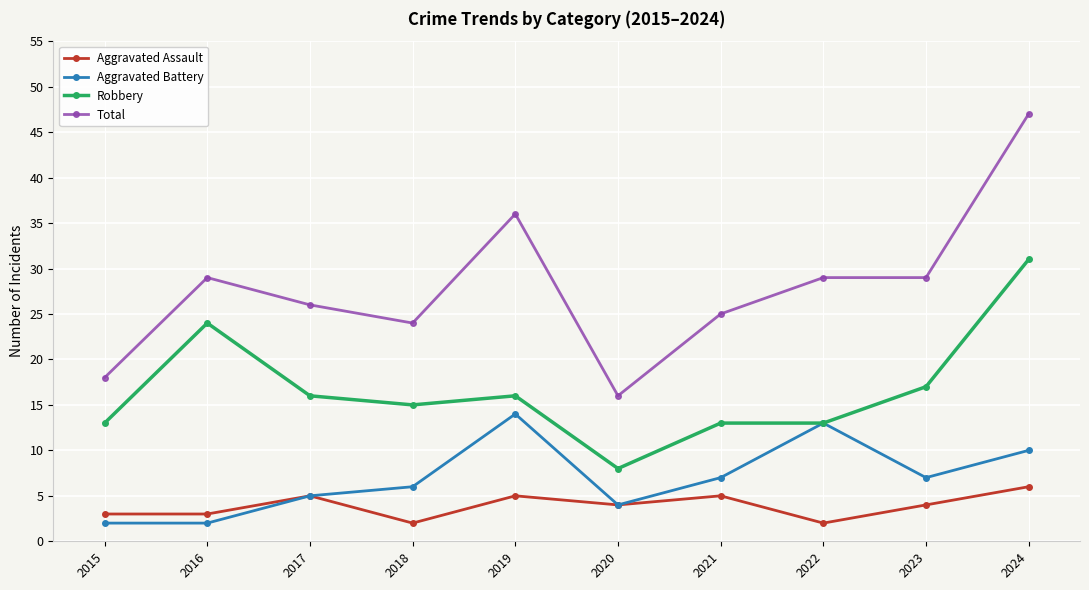

Does the chart display data point markers on the line(s)?

Yes